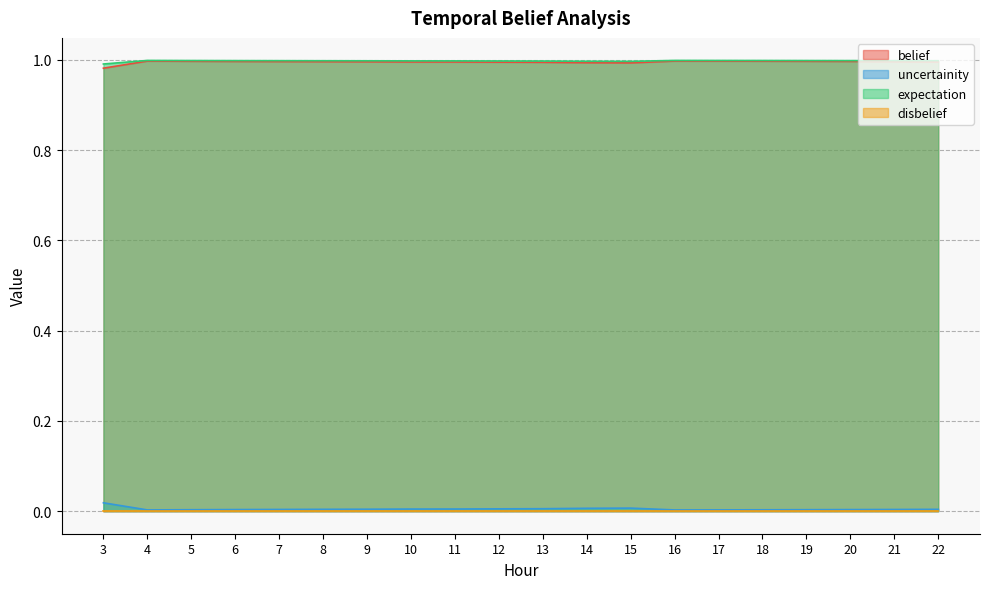

At how many categories does at least one series exceed 0?

20